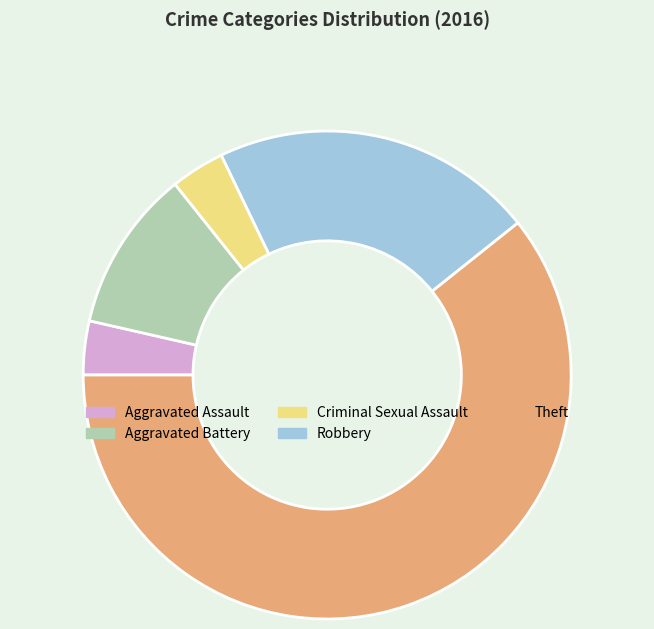

Between Theft and Aggravated Assault, which is larger?

Theft